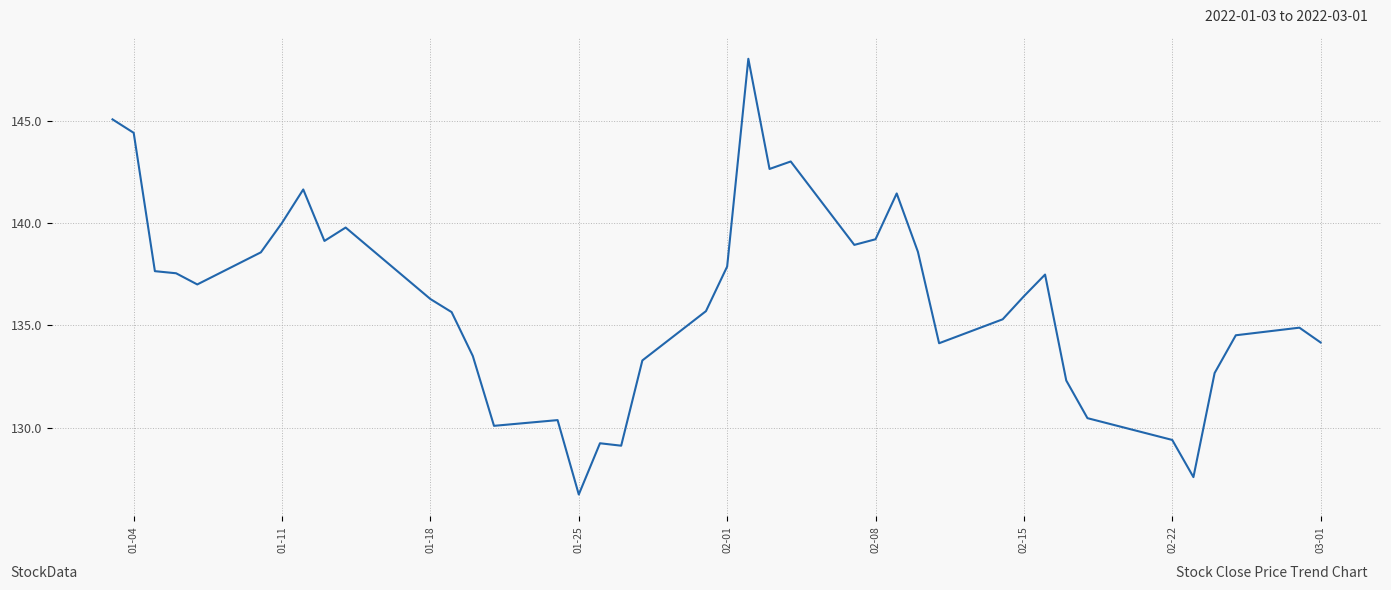

What is the minimum value shown in the chart?

126.7